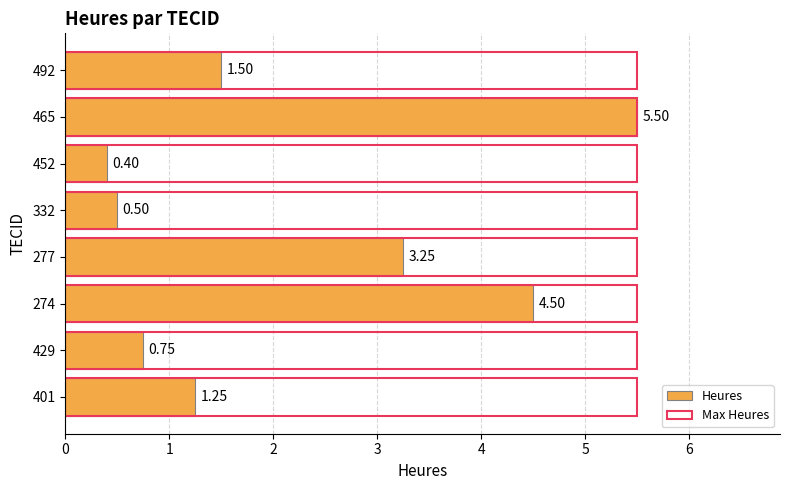

Between 274 and 401, which is larger?

274